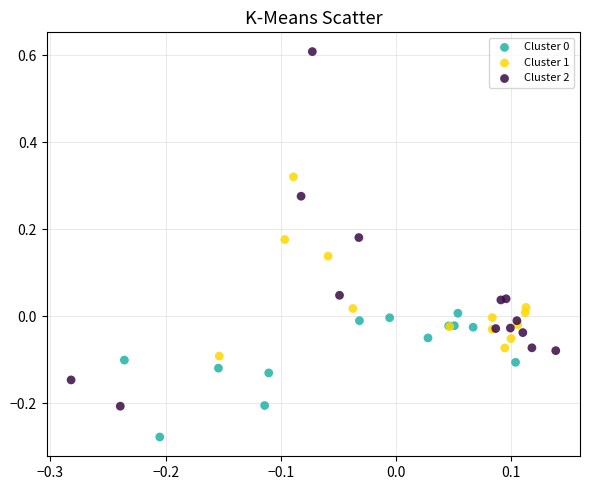

Which series contains the highest Y value?

Cluster 2